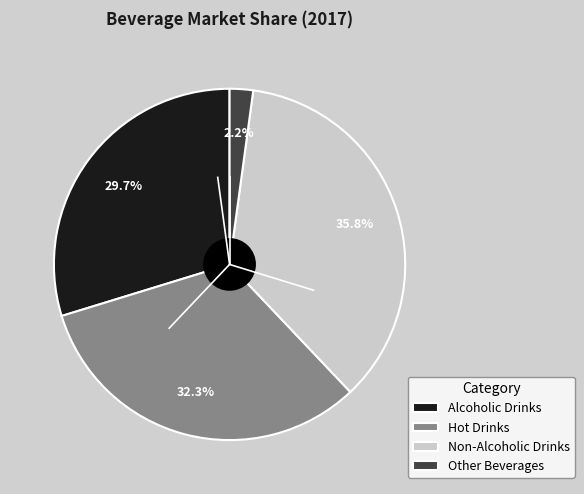

To the nearest percent, what is the difference between the largest and smallest slice percentages?

34%